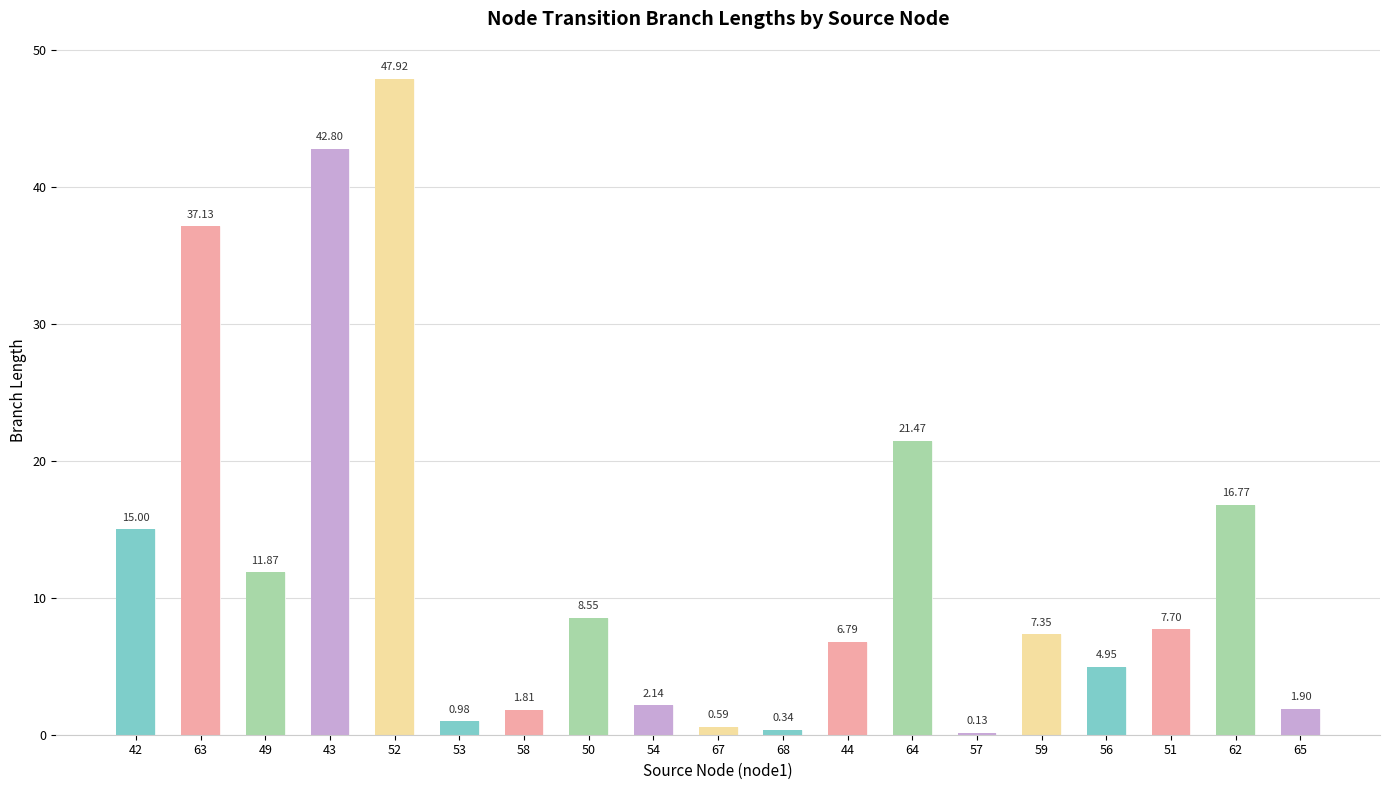

What is the greatest value displayed?

47.9